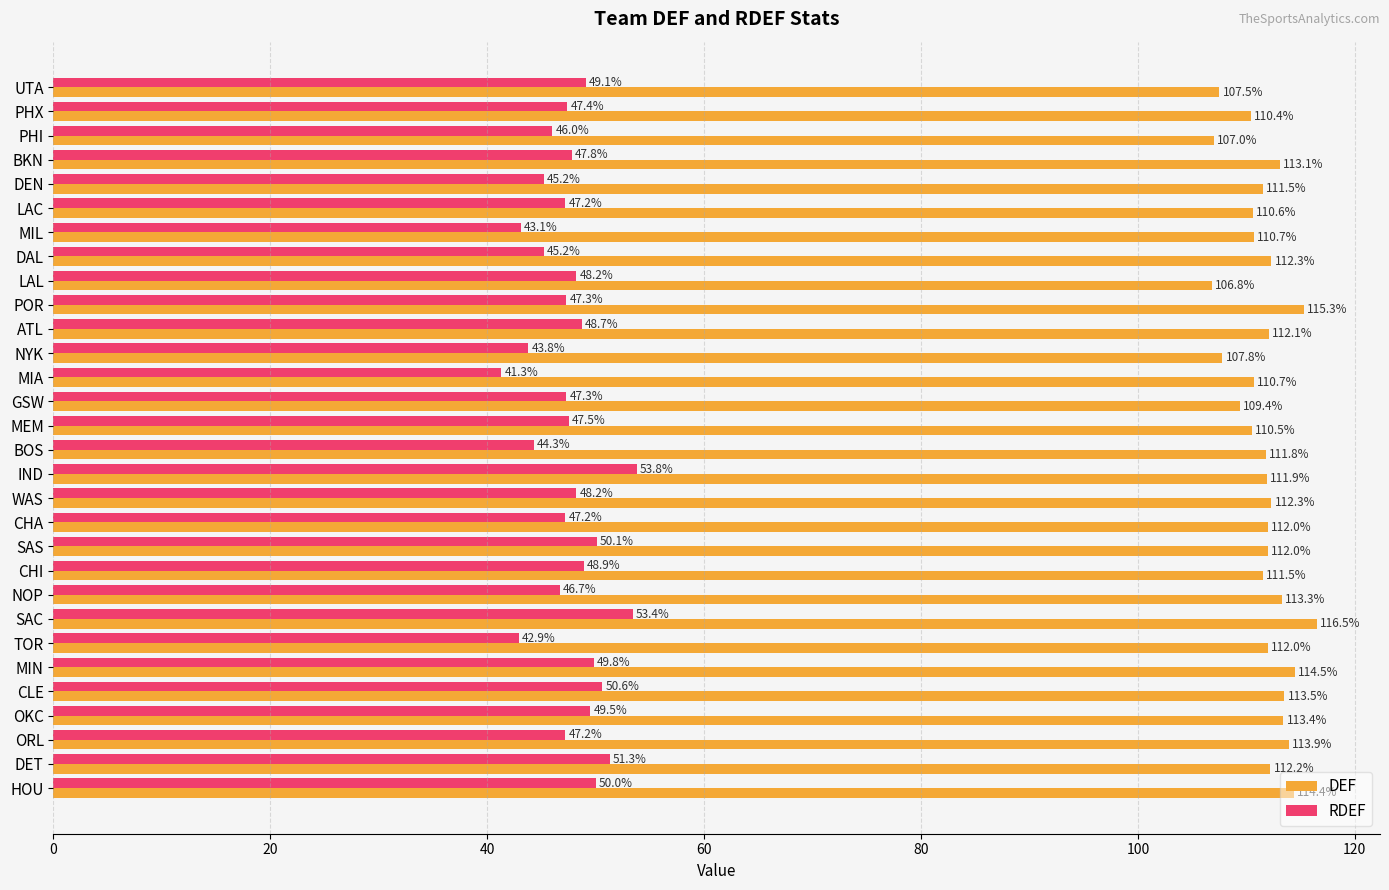

Between MEM and BOS, which series saw the biggest shift?

RDEF